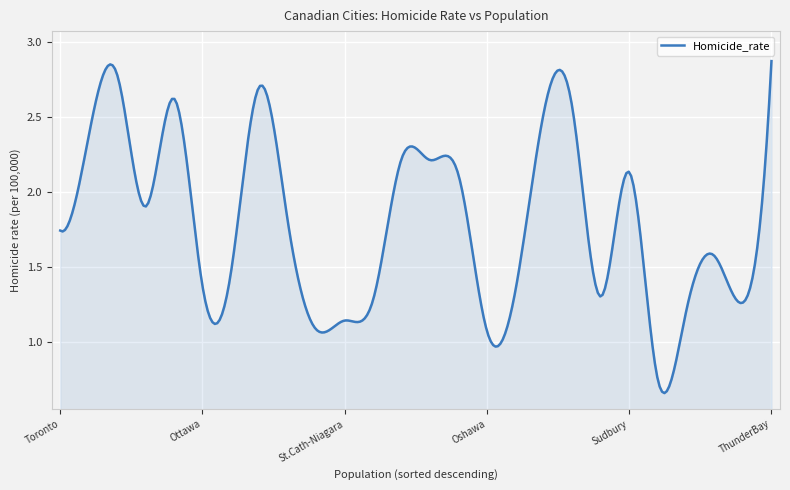

Rank the categories by value from highest to lowest.

ThunderBay, Vancouver, Winnipeg, Edmonton, Regina, Saskatoon, Montréal, Halifax, Windsor, Sudbury, Victoria, Calgary, Hamilton, Toronto, StJohn, Québec, Ottawa, Gatineau8, StJohn's, London, Trois-Rivières, Sherbrooke, St.Cath-Niagara, Kitchener, Oshawa, Saguenay